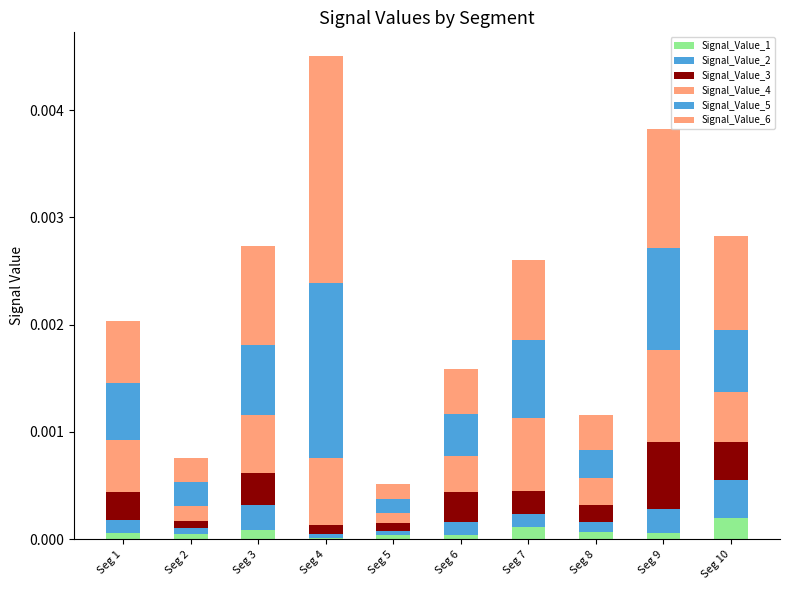

Does the chart contain stacked bars?

Yes